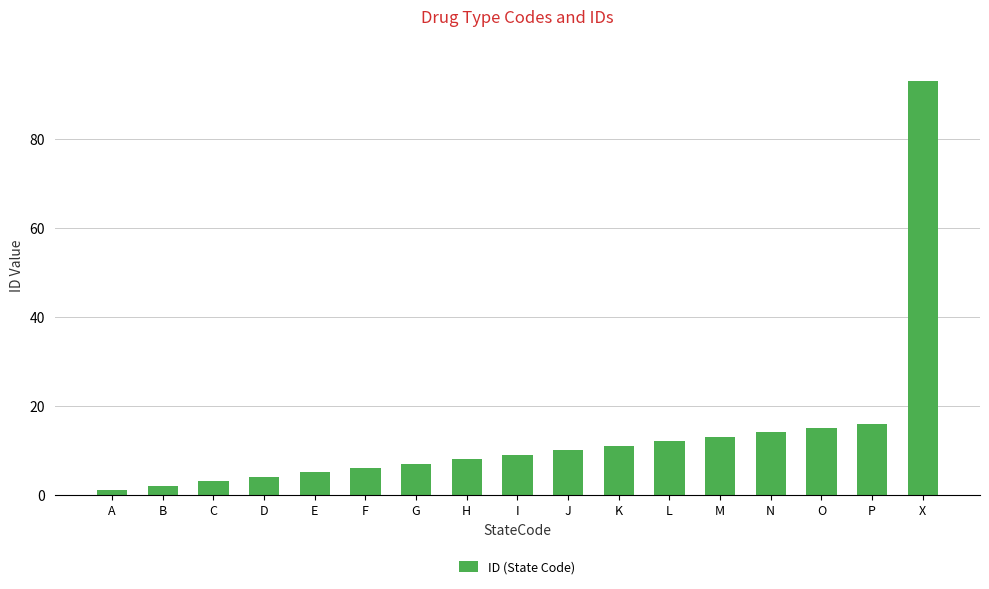

What is the smallest value displayed?

1